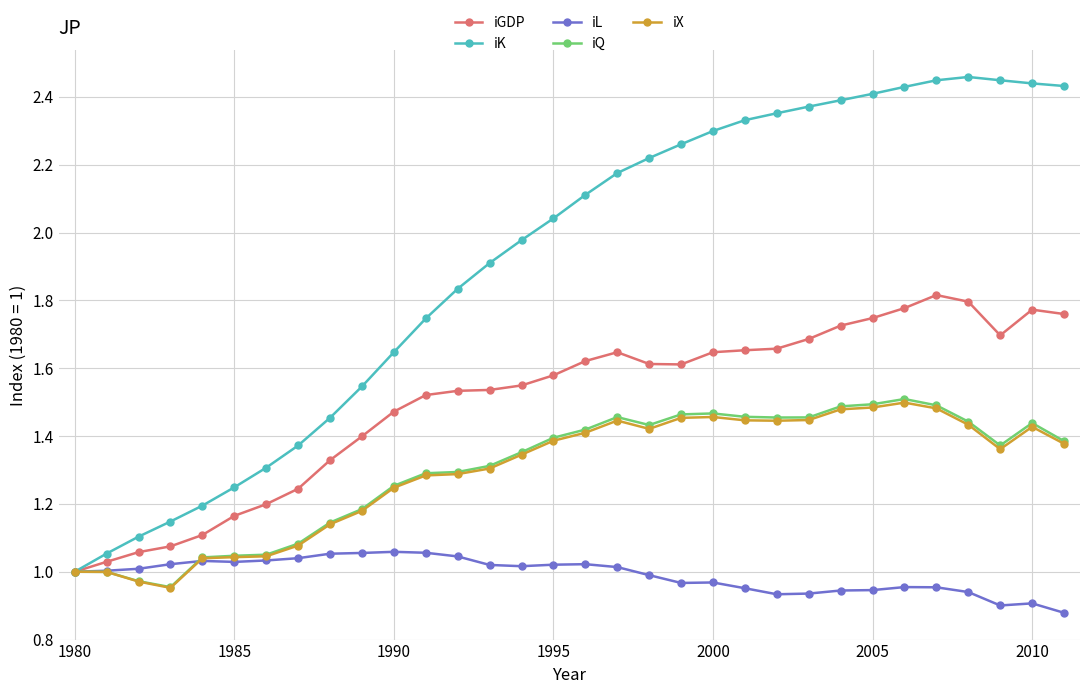

Which series has the widest spread of values?

iK